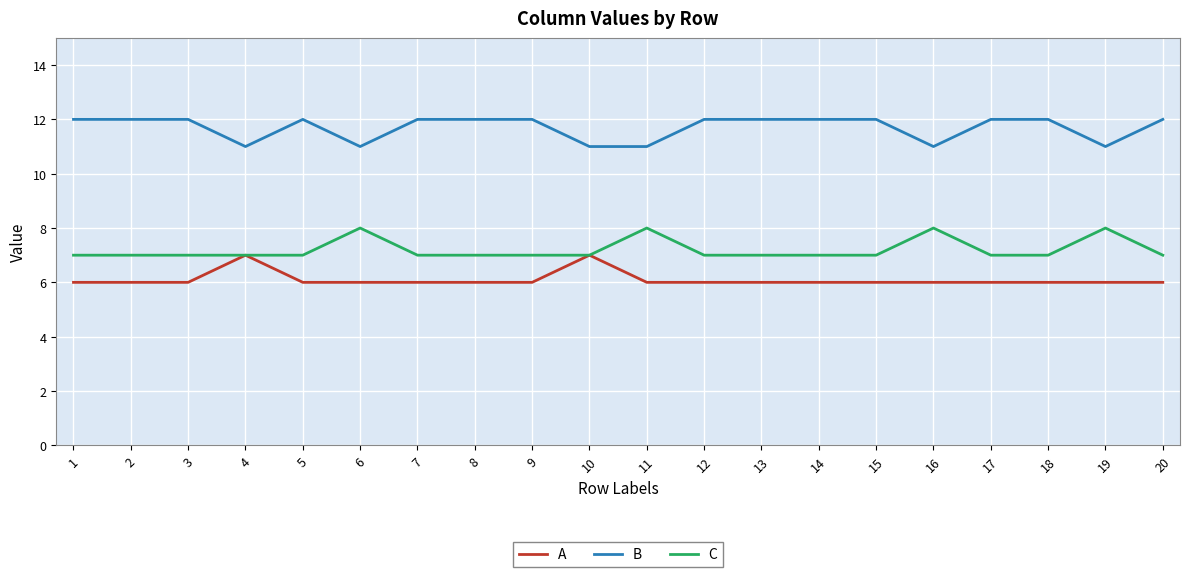

What is the difference between the highest and lowest values at 17?

6